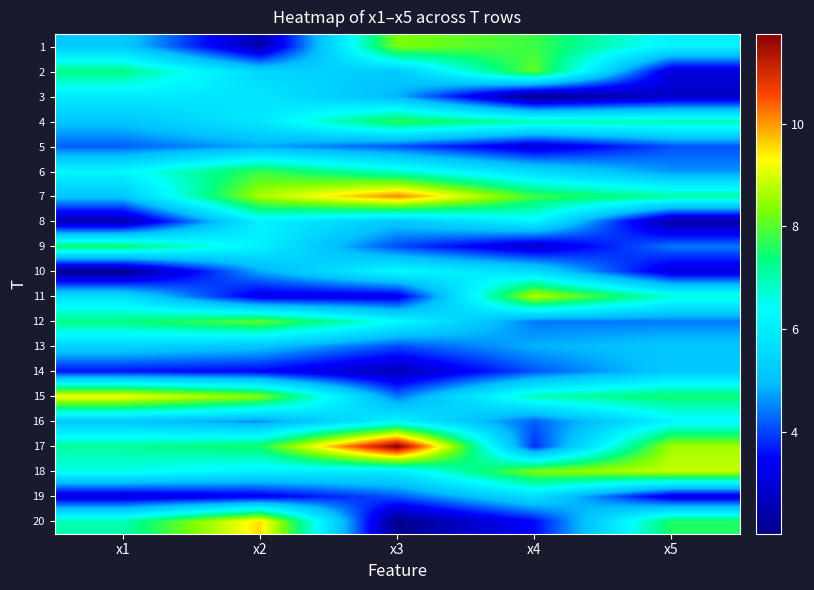

What is the difference between the highest and lowest values at x5?

6.5